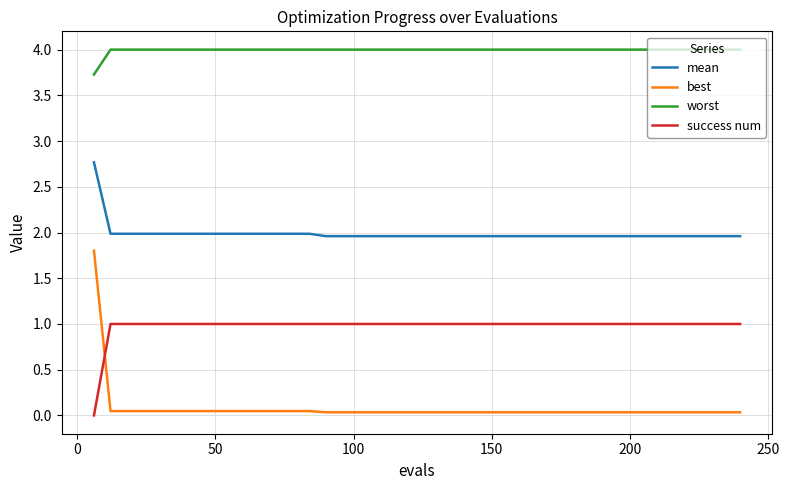

Is this an area chart (filled region under the line)?

No